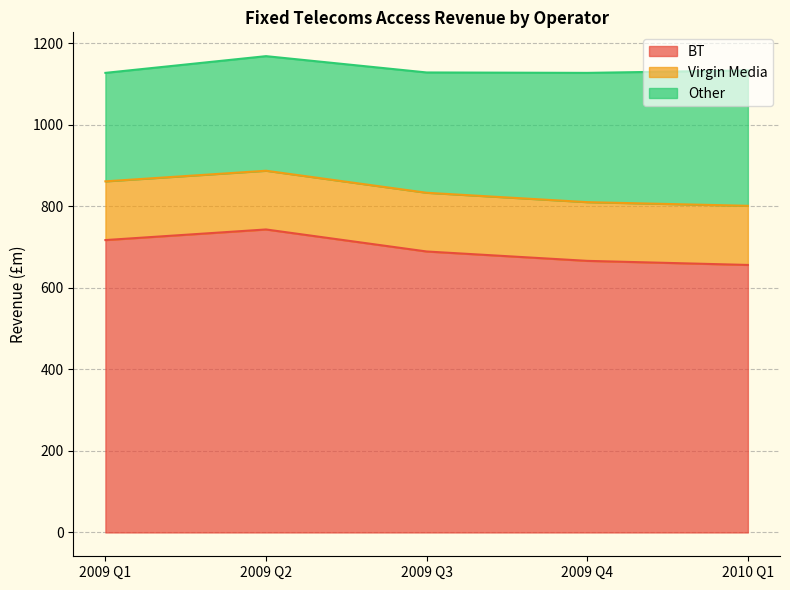

How many data points in BT are less than 689?

2